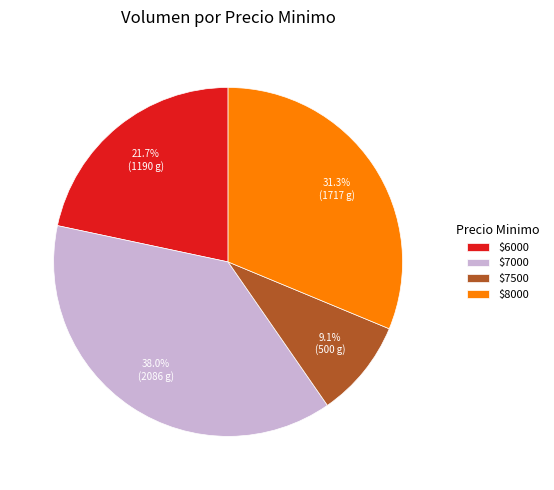

What portion of the pie excludes $7500?

90.9%